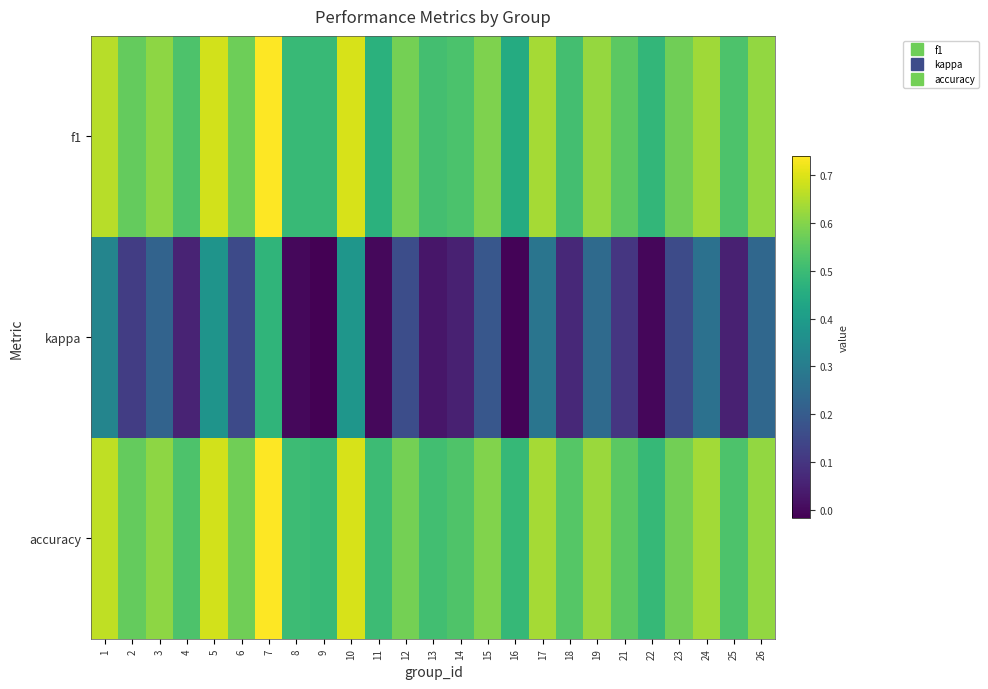

What is the maximum value shown in the chart?

0.7